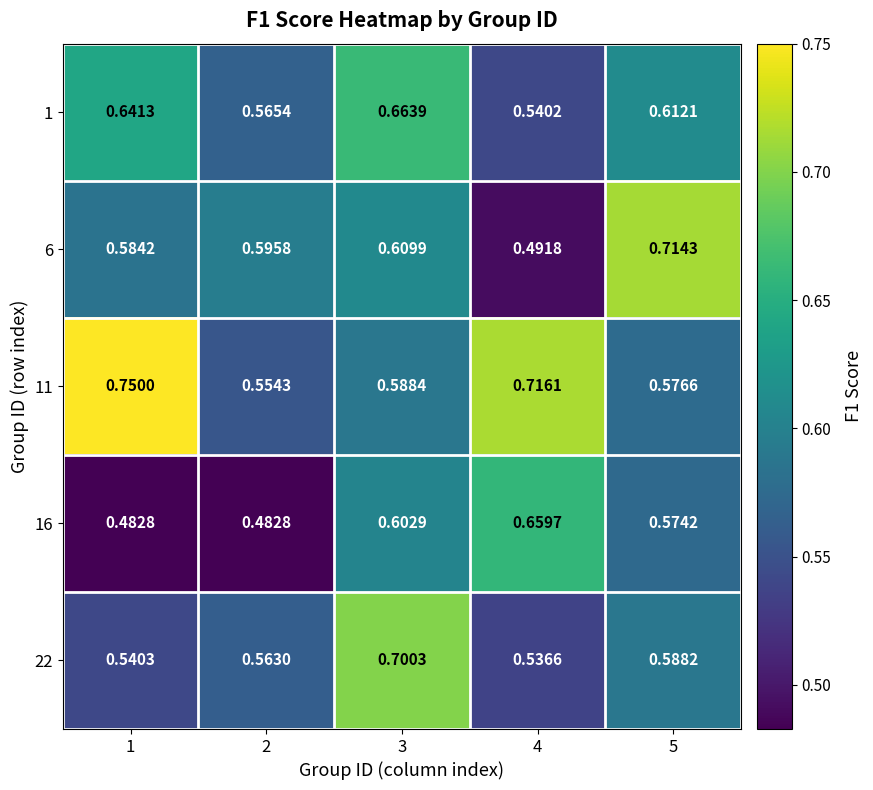

Reading left to right, extract all data points from this chart.

1: 1=0.6	2=0.6	3=0.7	4=0.5	5=0.6
6: 1=0.6	2=0.6	3=0.6	4=0.5	5=0.7
11: 1=0.8	2=0.6	3=0.6	4=0.7	5=0.6
16: 1=0.5	2=0.5	3=0.6	4=0.7	5=0.6
22: 1=0.5	2=0.6	3=0.7	4=0.5	5=0.6